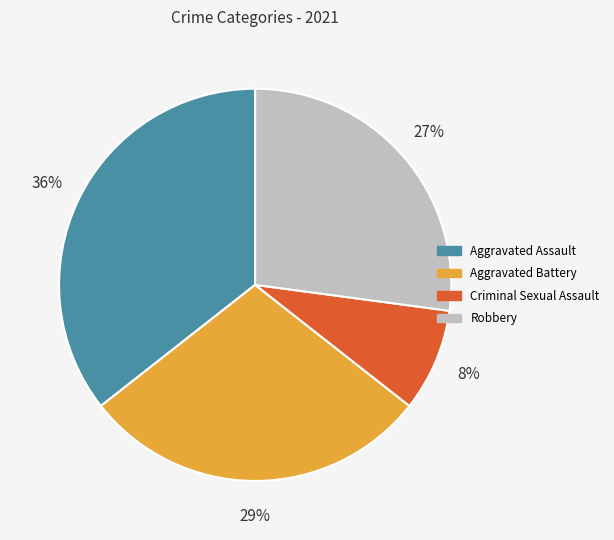

Does any single category account for the majority?

No